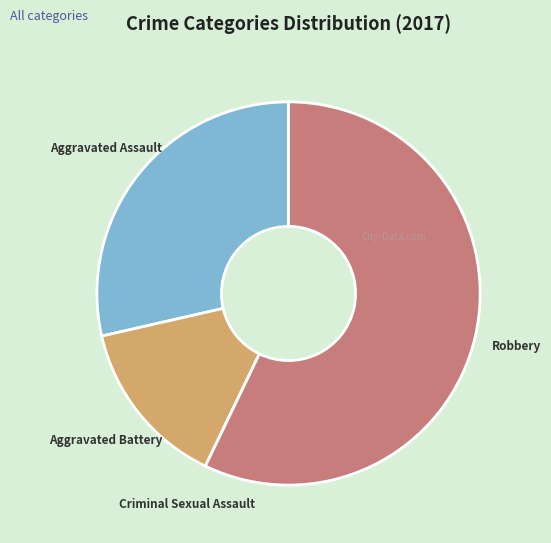

What percentage is the Aggravated Assault slice, to the nearest percent?

29%